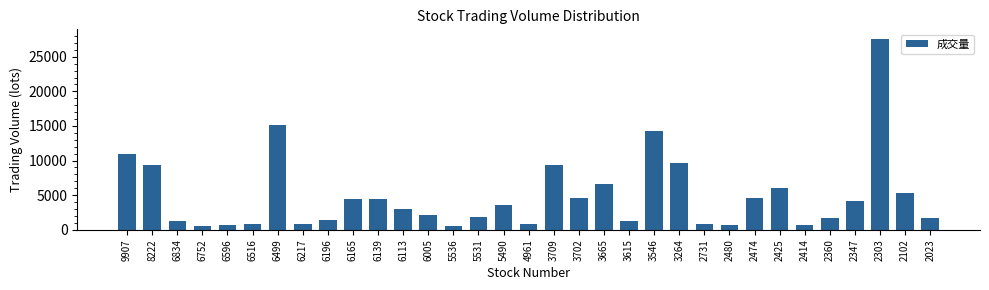

What is the value of the 22nd bar from the left?

14330